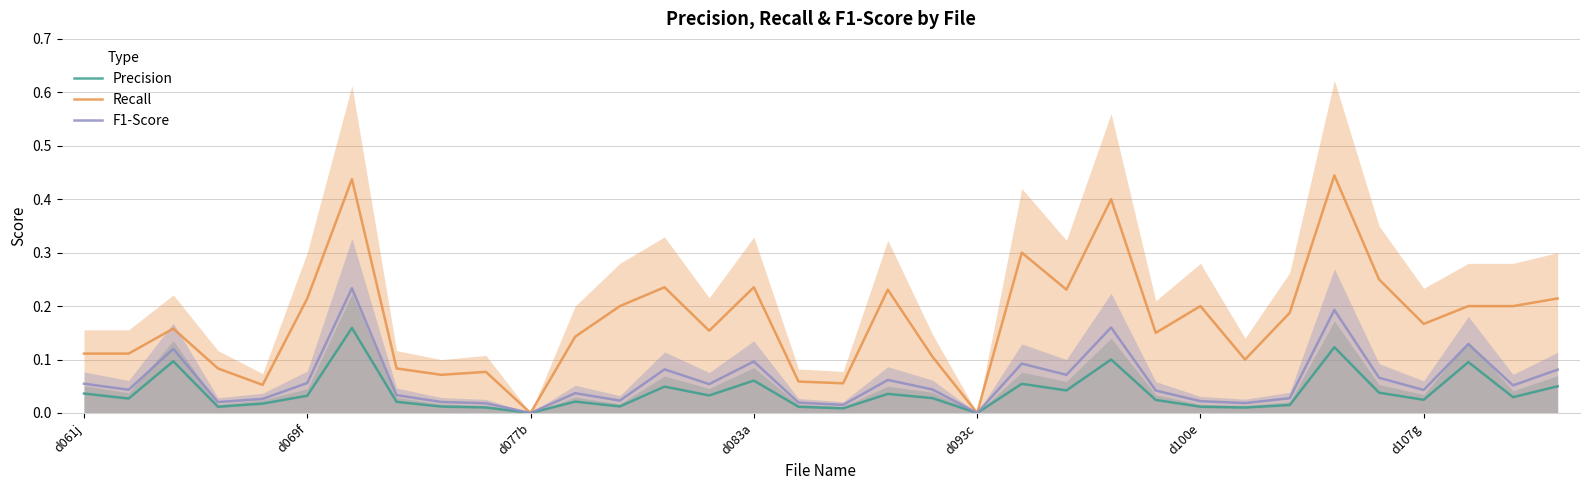

How many lines are shown in the chart?

3